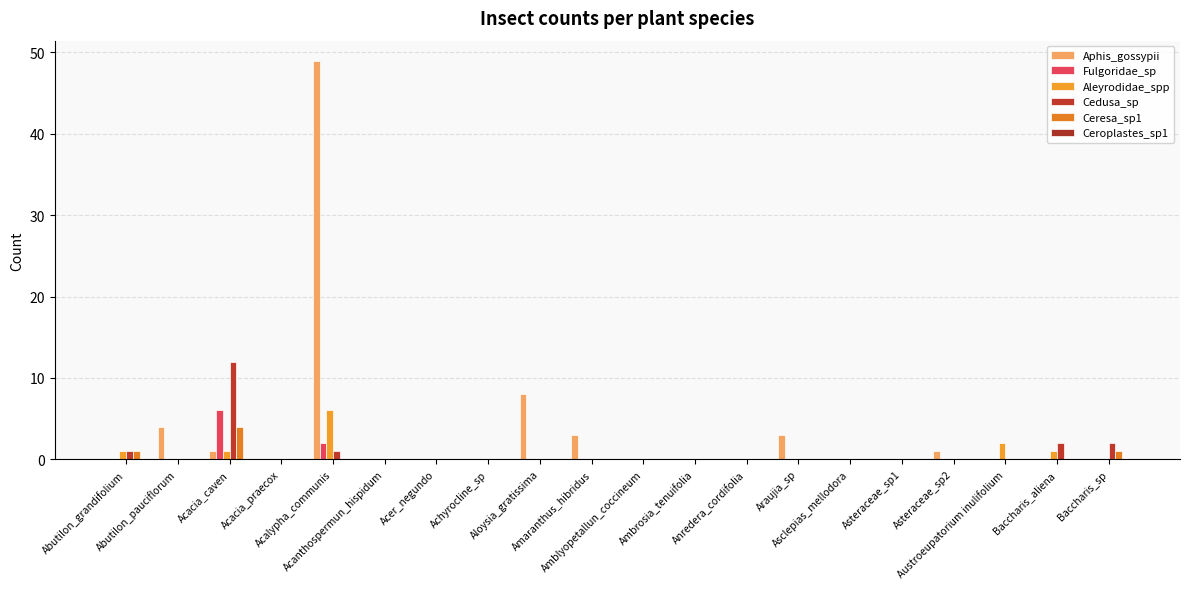

Is the value of Cedusa_sp at Acanthospermun_hispidum greater than the value of Aleyrodidae_spp at Ambrosia_tenuifolia?

No